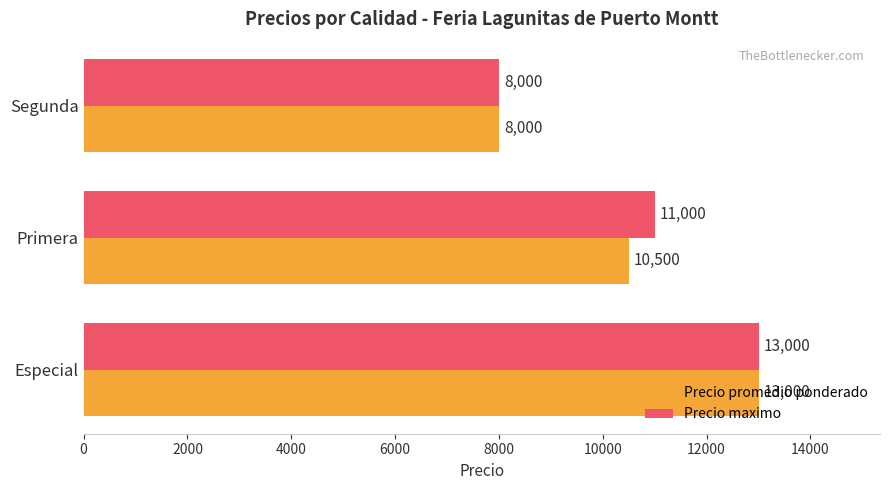

Which series changed the most between Primera and Segunda?

Precio maximo